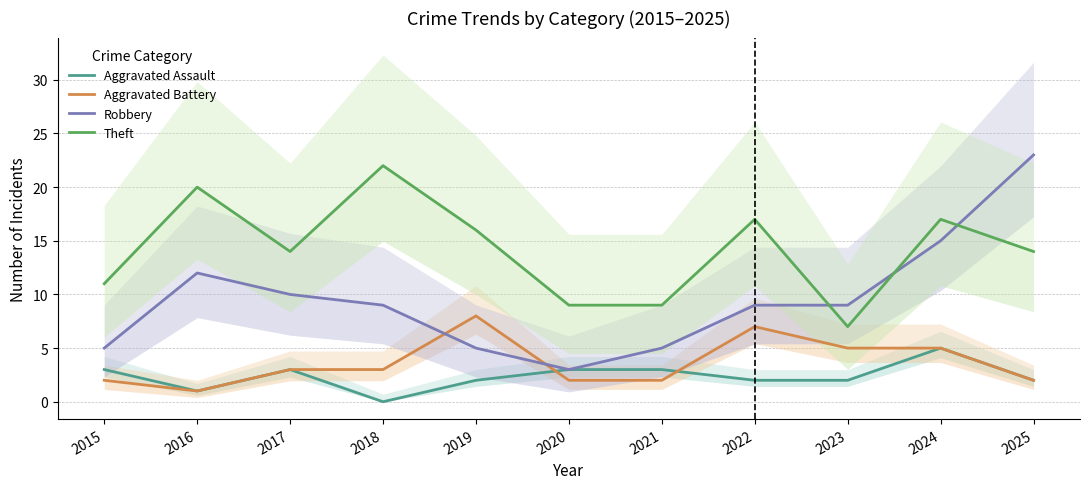

What is the value of the Robbery point at the 10th from the left?

15